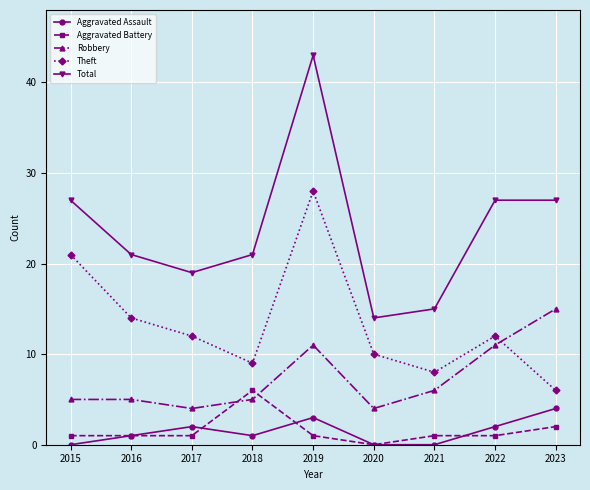

What is the minimum value for Robbery?

4